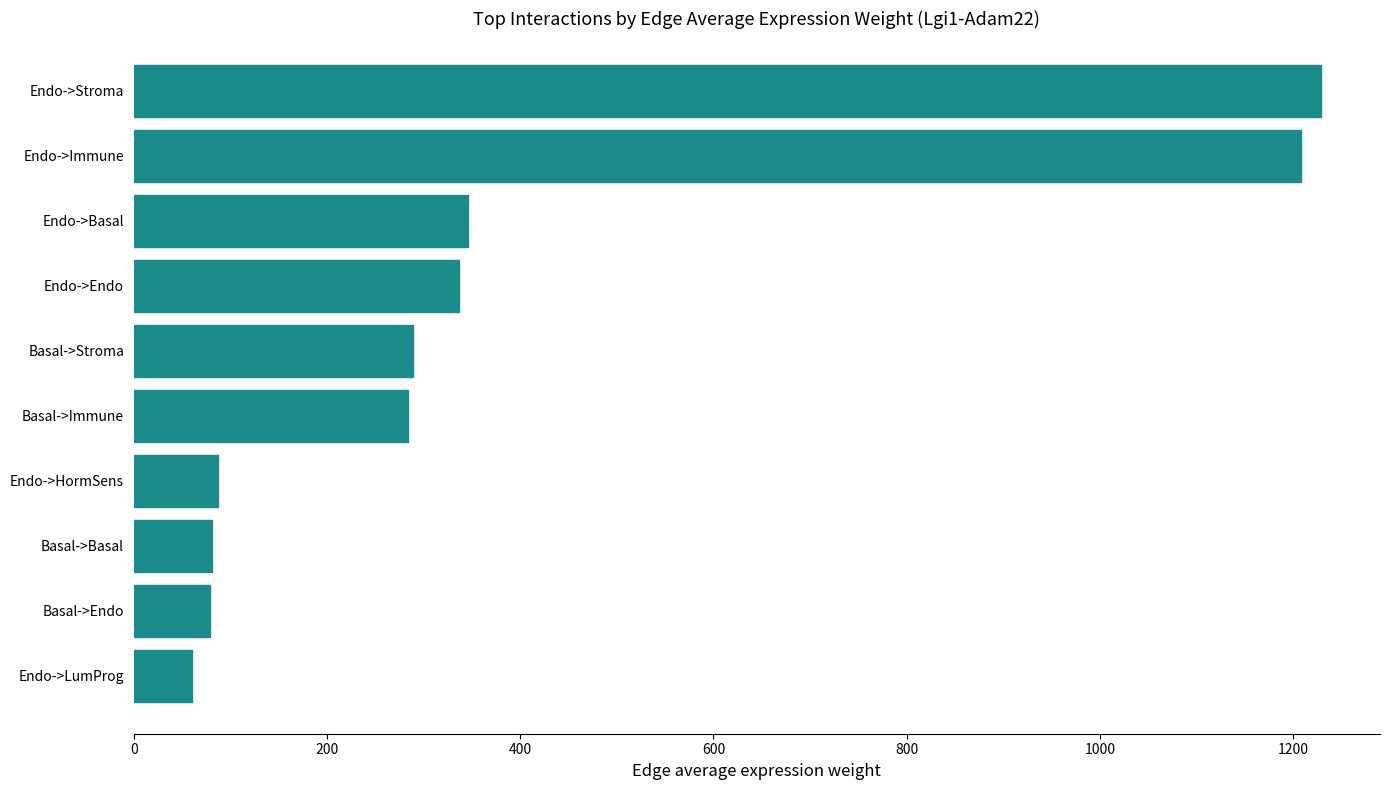

How many data points does each series have?

10